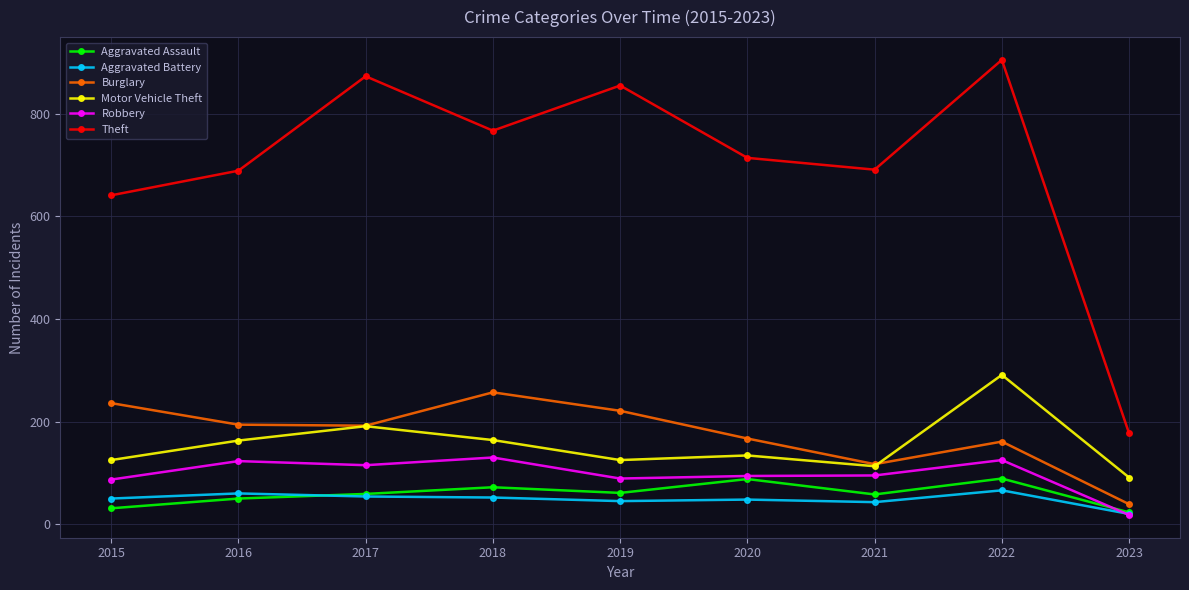

Which series has the largest total across all categories?

Theft